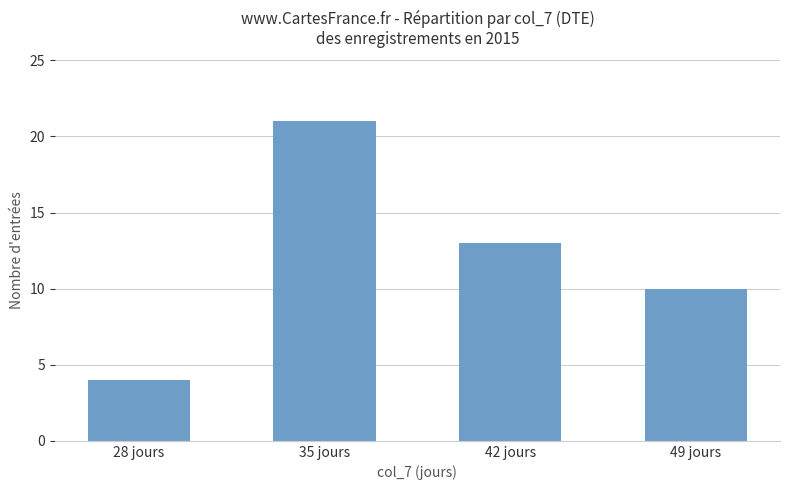

What is the greatest value displayed?

21